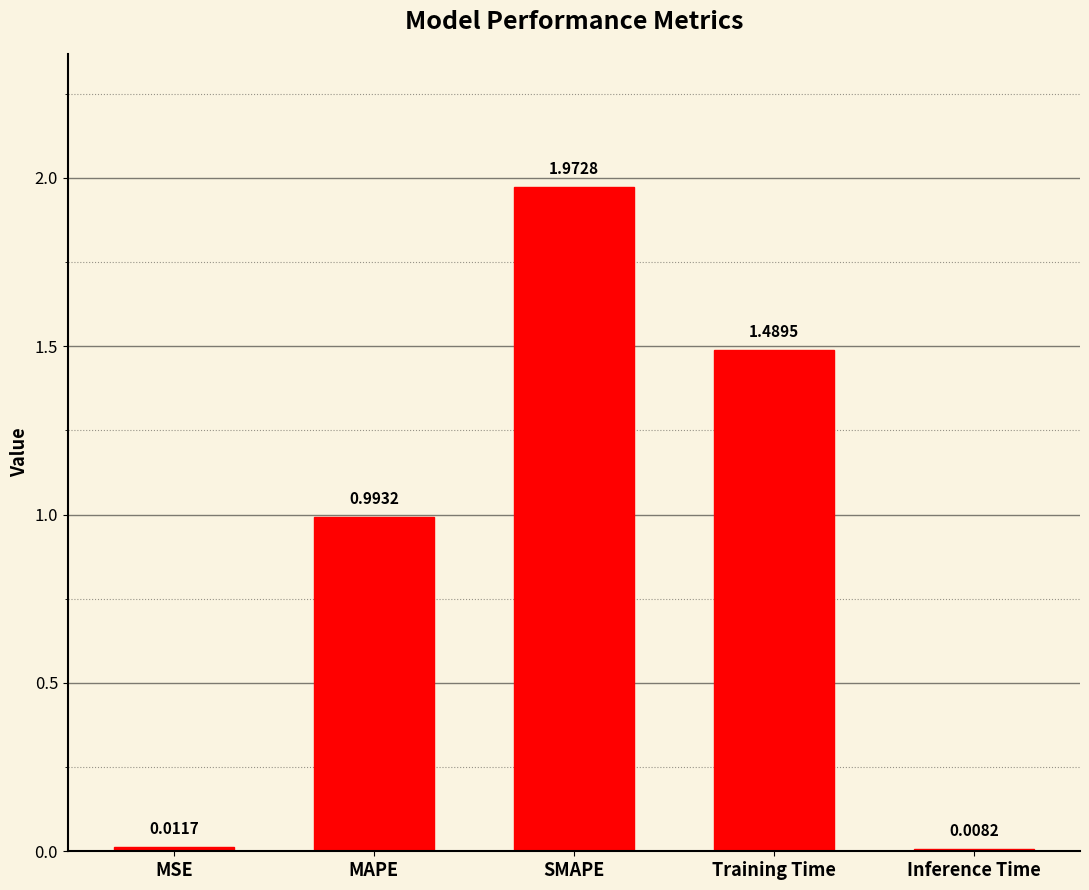

Which has a higher value, MSE or MAPE?

MAPE